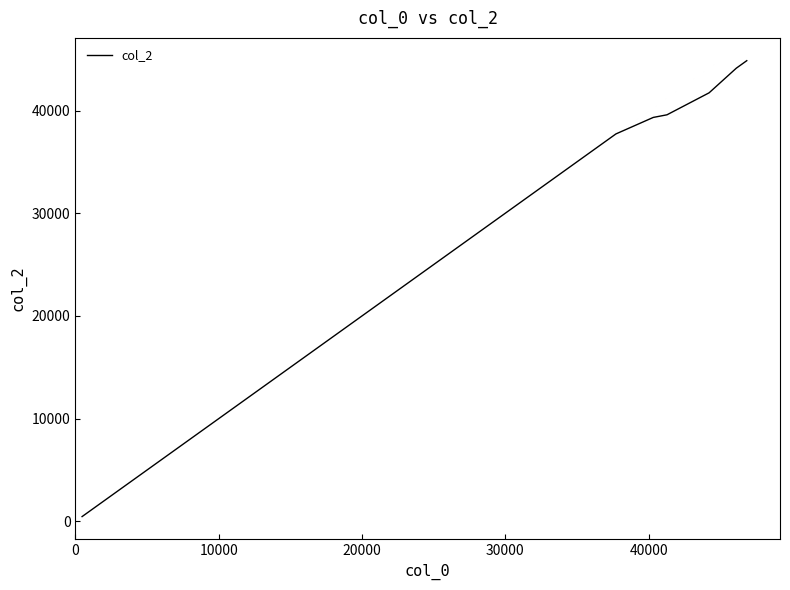

What is the difference between the maximum and minimum values?

44384